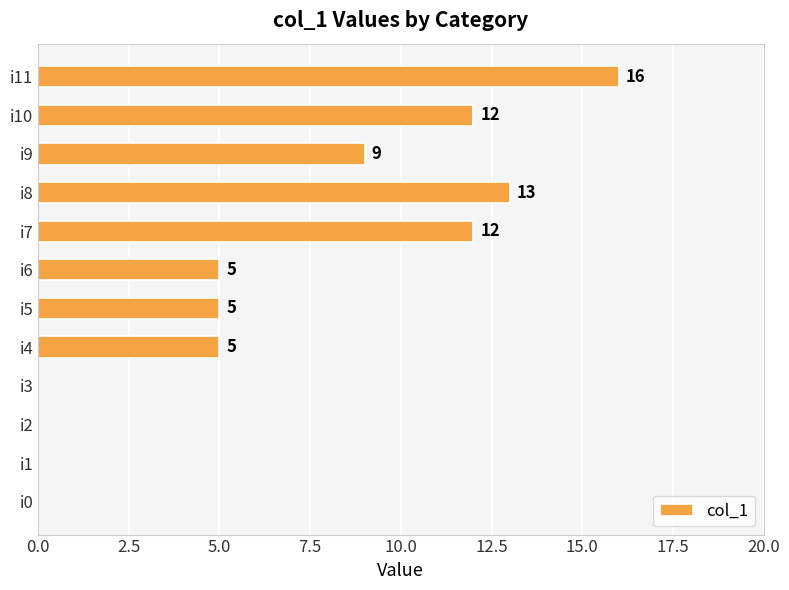

Count the number of categories in the chart.

12